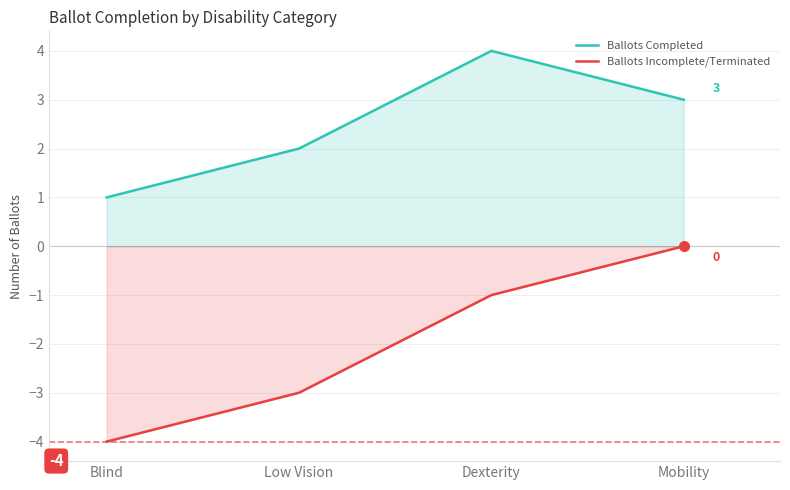

At which label does Ballots Completed reach its peak?

Dexterity